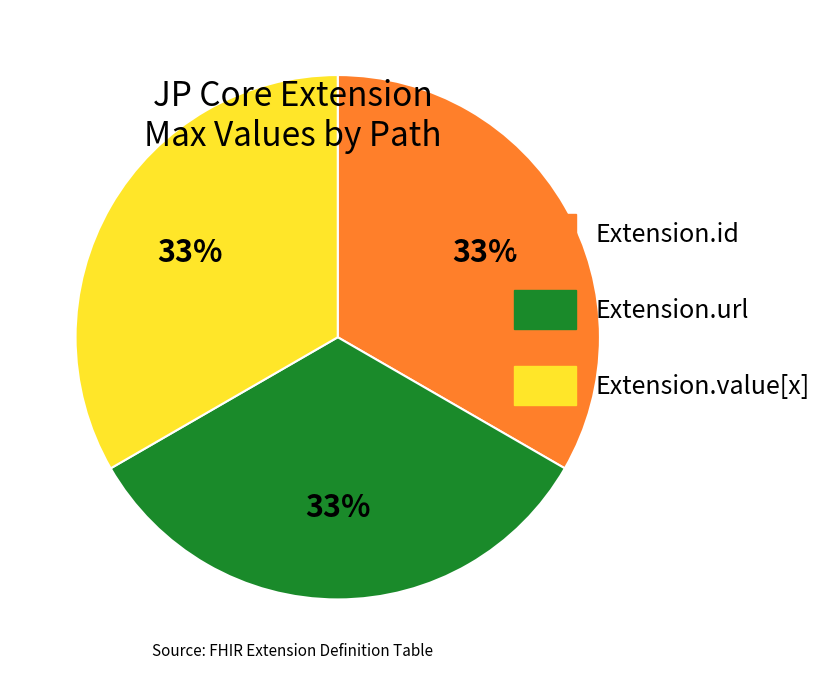

Does Extension.url account for over 50% of the chart?

No